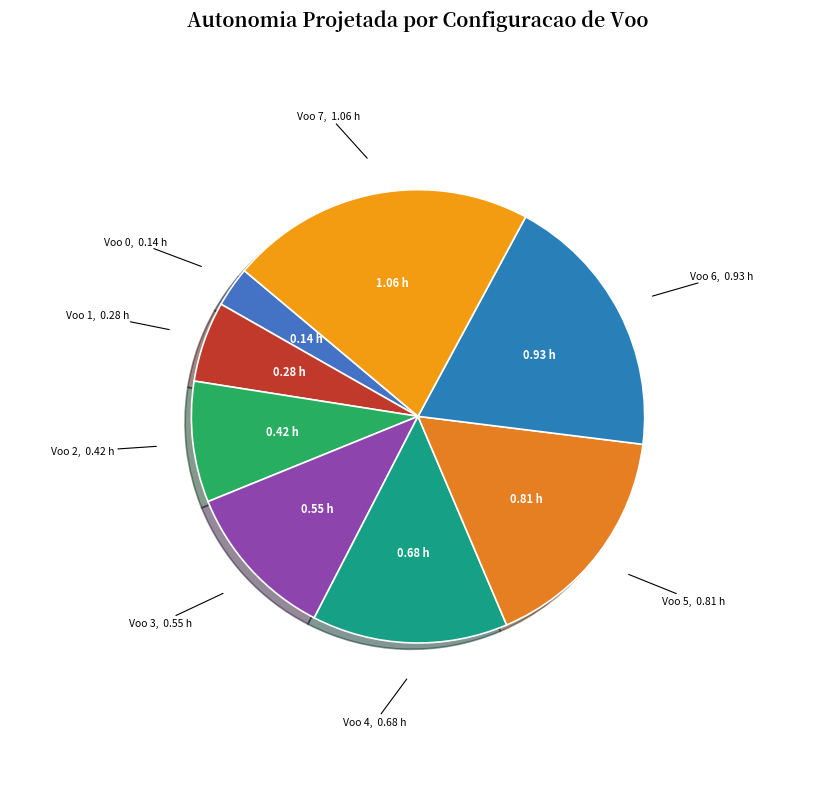

Which category has the biggest portion of the pie?

Voo 7